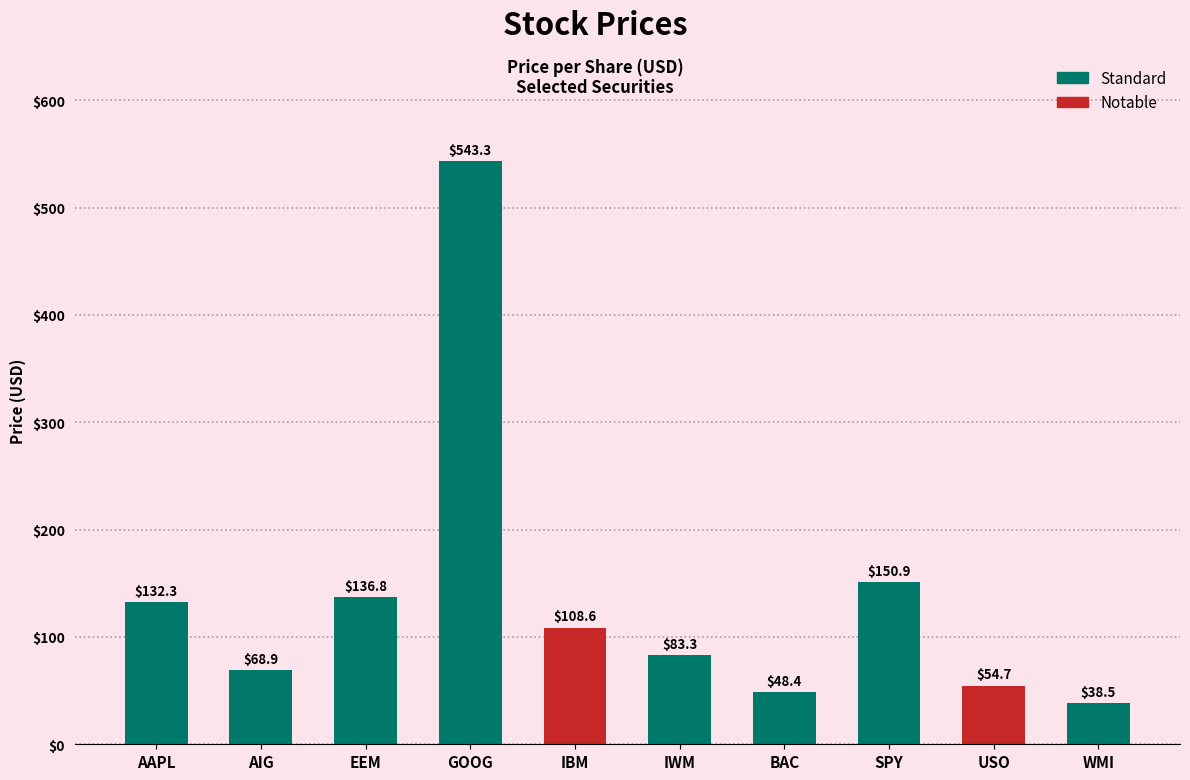

Does the chart contain any negative values?

No